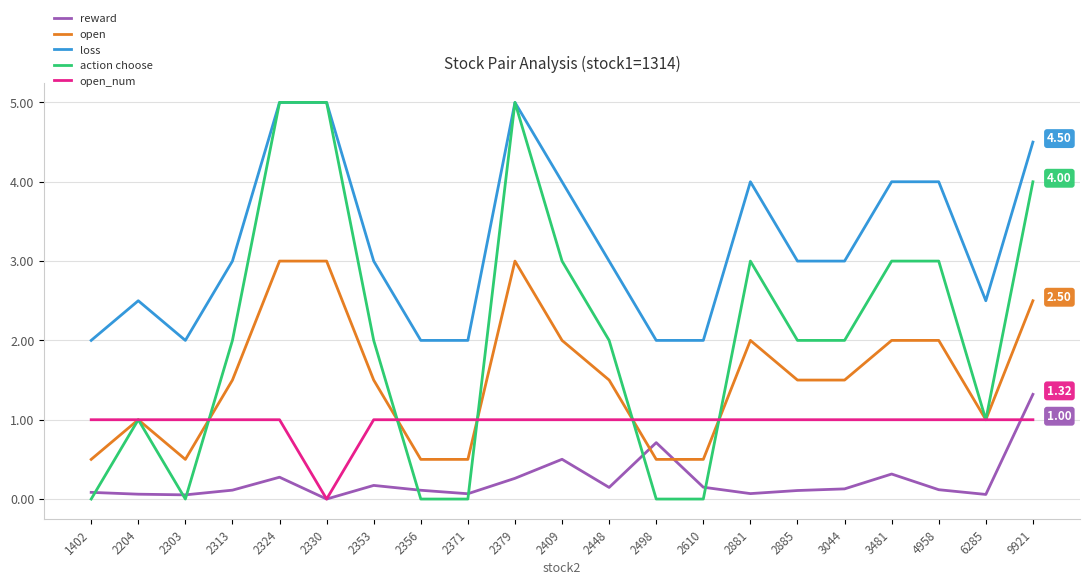

What is the sum of the loss values at 2371 and 4958?

6.0